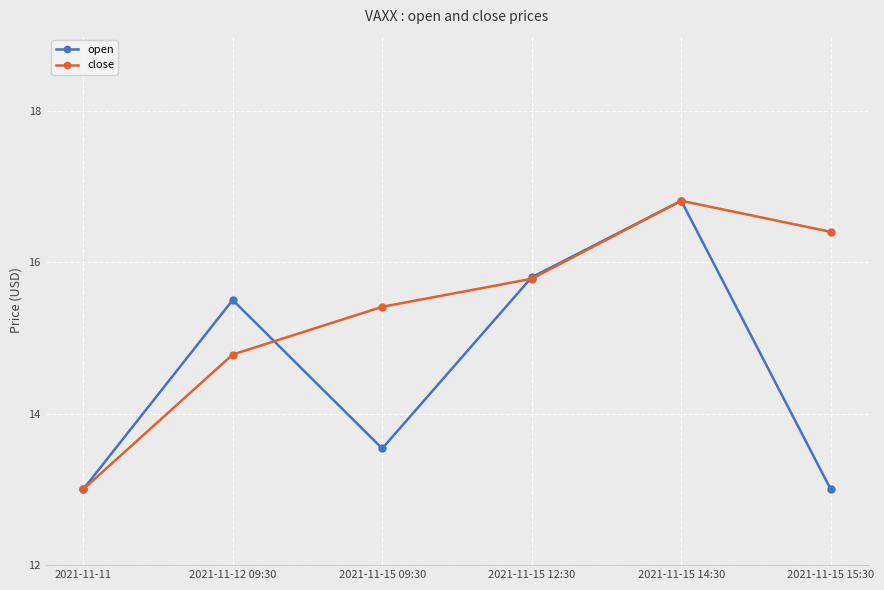

Which series has the largest total across all categories?

close